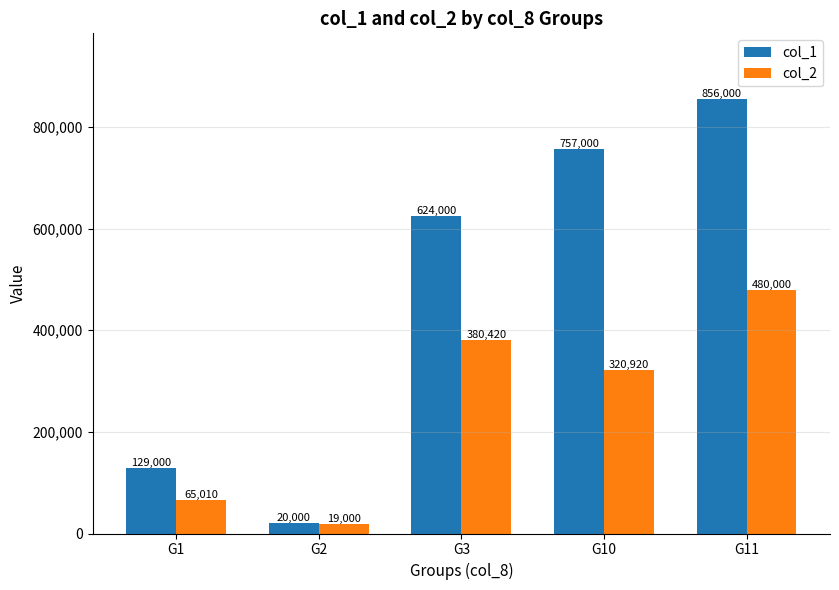

What is the sum of the col_2 values at G2 and G1?

84010